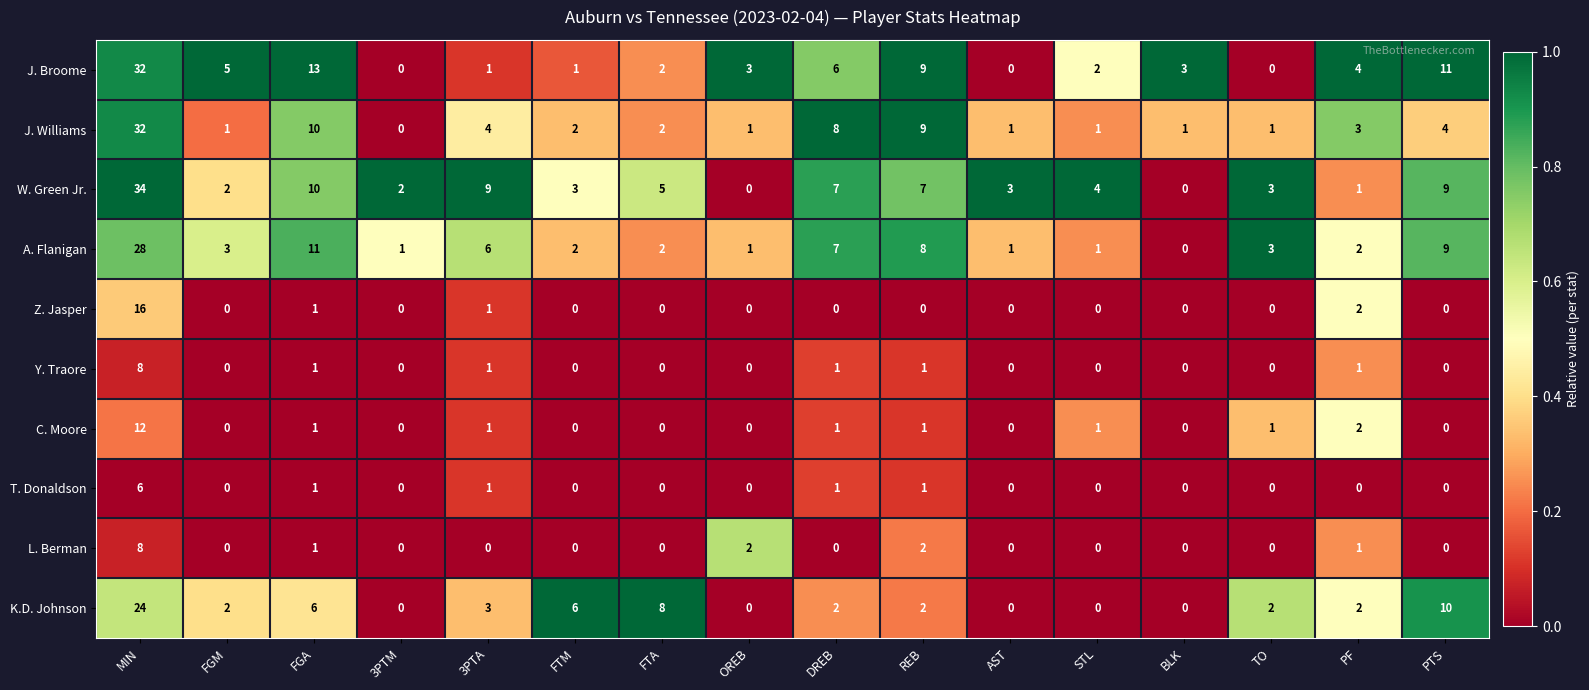

What is the sum of all C. Moore values?

20